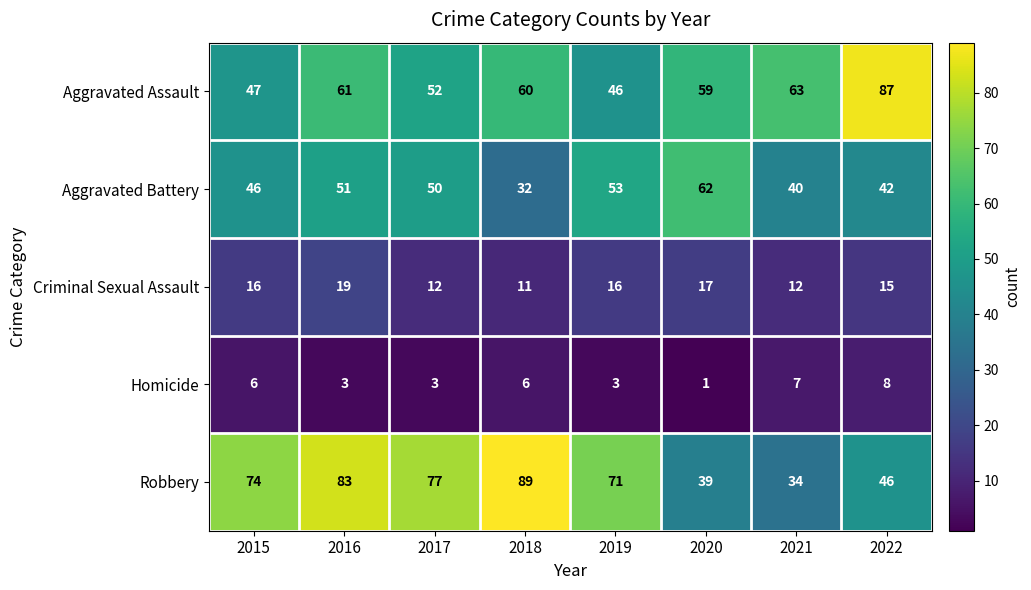

List the series in order of their peak value, highest first.

Robbery, Aggravated Assault, Aggravated Battery, Criminal Sexual Assault, Homicide